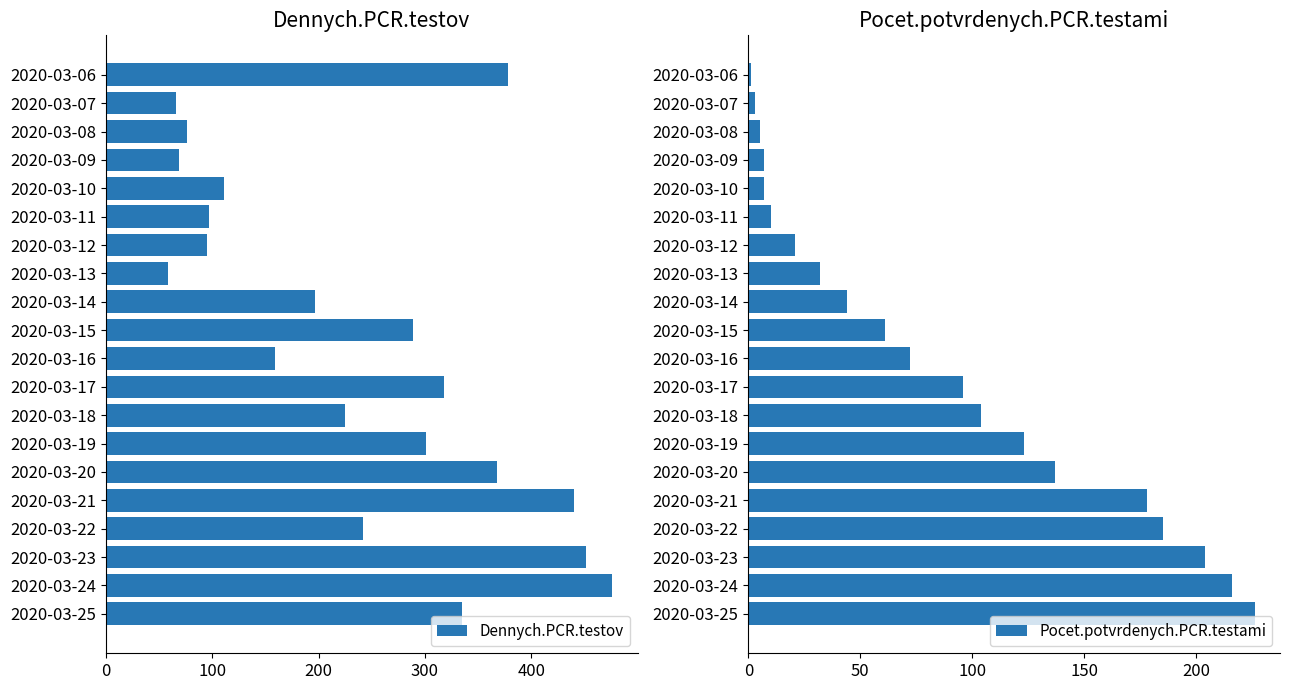

The value of Pocet.potvrdenych.PCR.testami at 16 is 300. True or false?

False